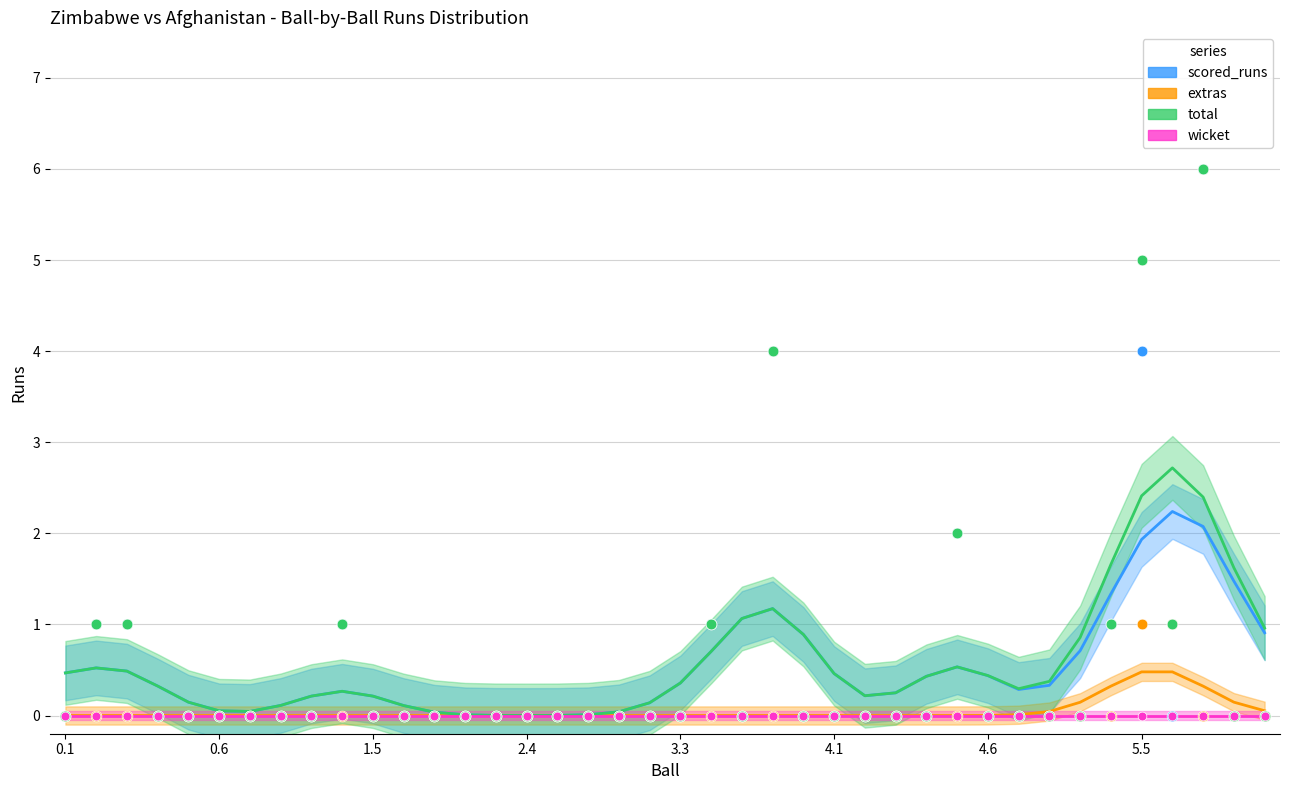

Is the value of extras at 3.1 greater than the value of scored_runs at 1.1?

No